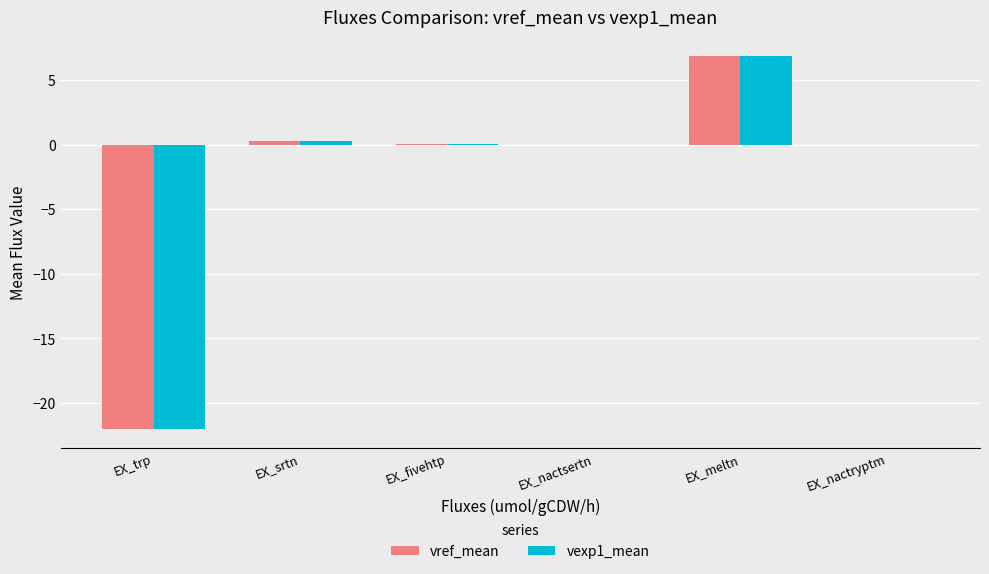

What is the maximum value shown in the chart?

6.8